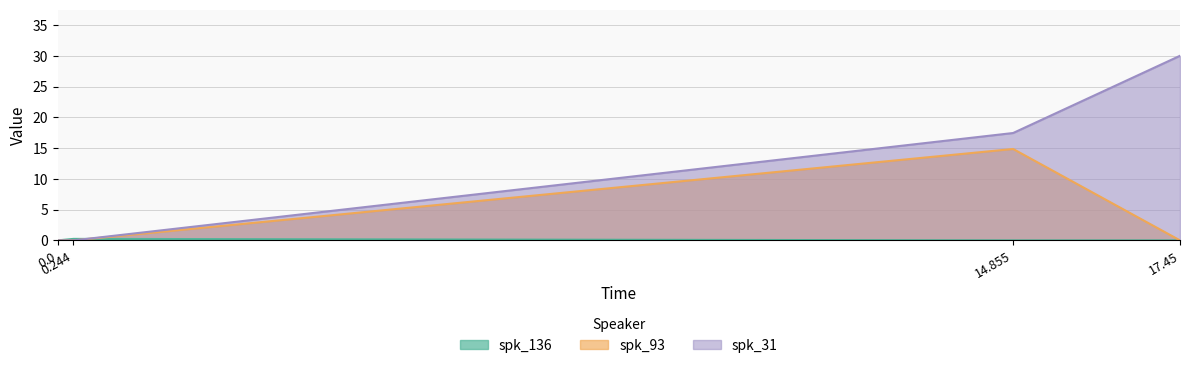

True or false: spk_136 and spk_93 cross at least once.

True